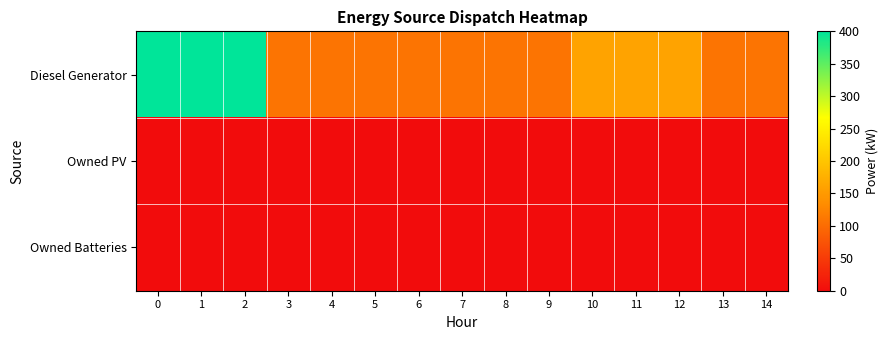

Rank the series at 10 from lowest to highest value.

Owned PV, Owned Batteries, Diesel Generator